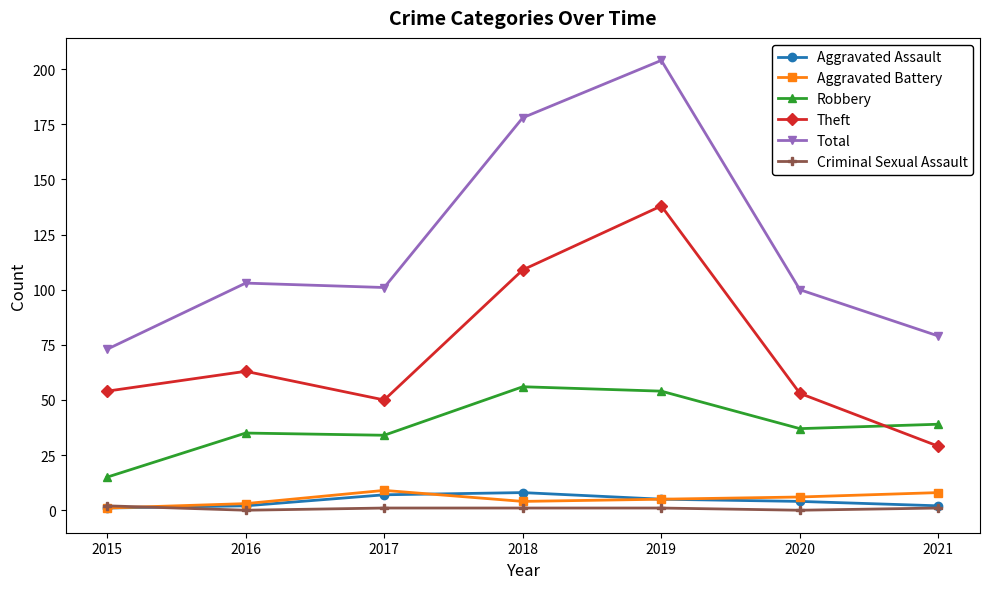

What is the spread (max minus min) of values at 2021?

78